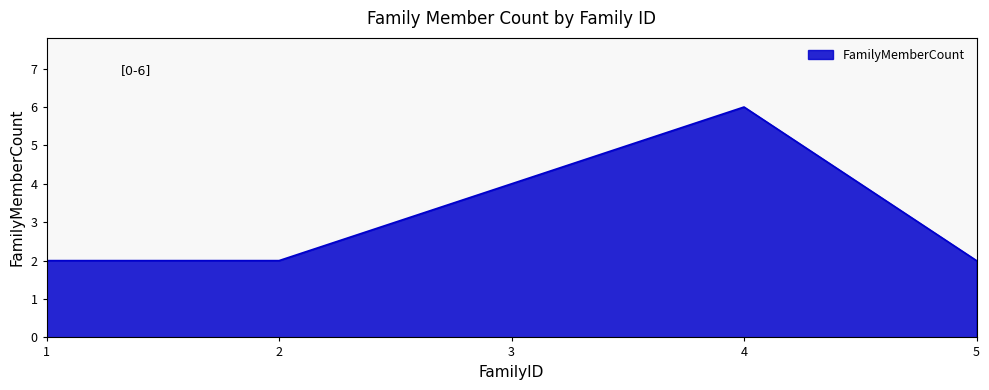

The chart shows a value of 4 at 4. True or false?

False